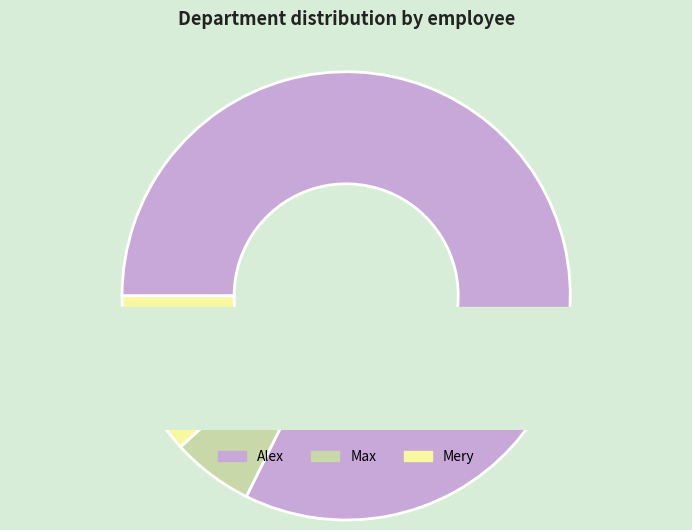

Count the number of slices in the pie.

3